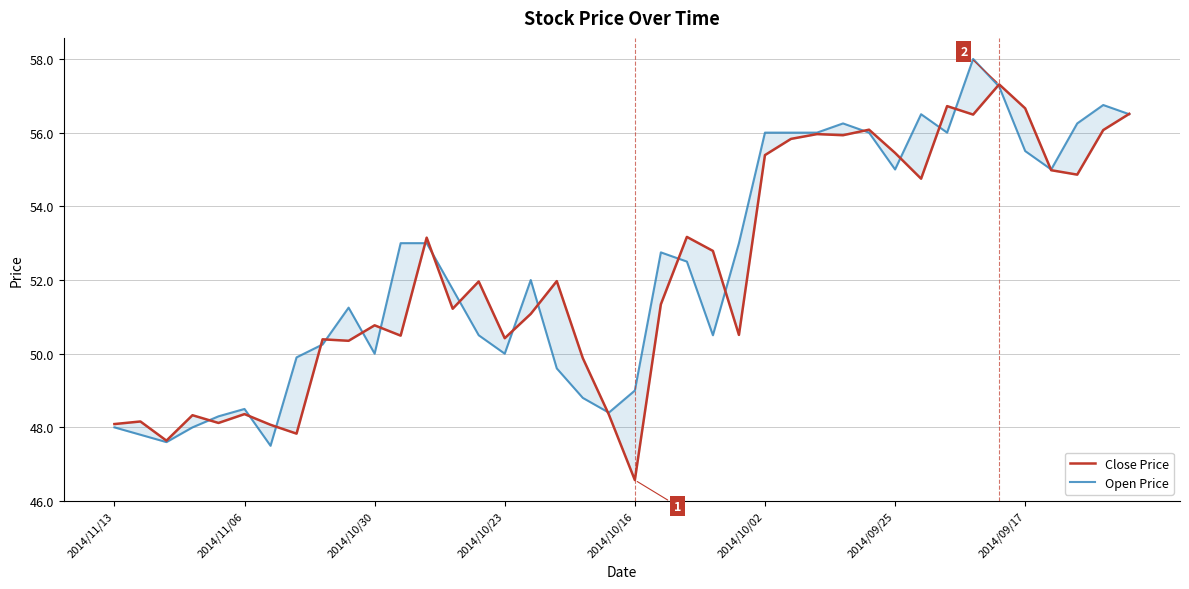

How many data points in Open Price are less than 52?

19